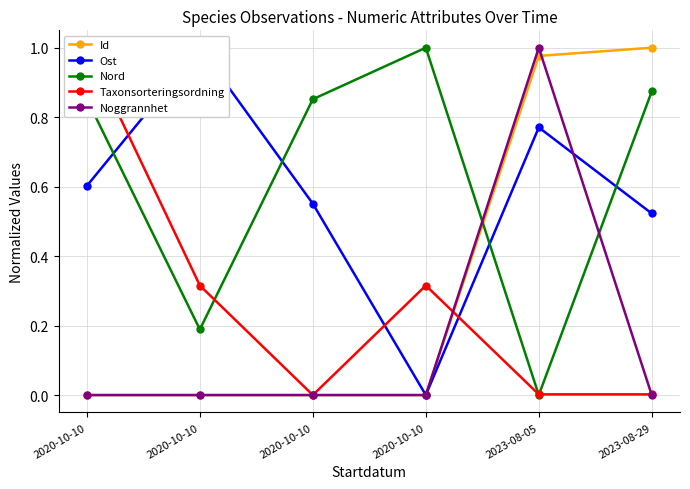

What are all the series names shown in the legend?

Id, Ost, Nord, Taxonsorteringsordning, Noggrannhet